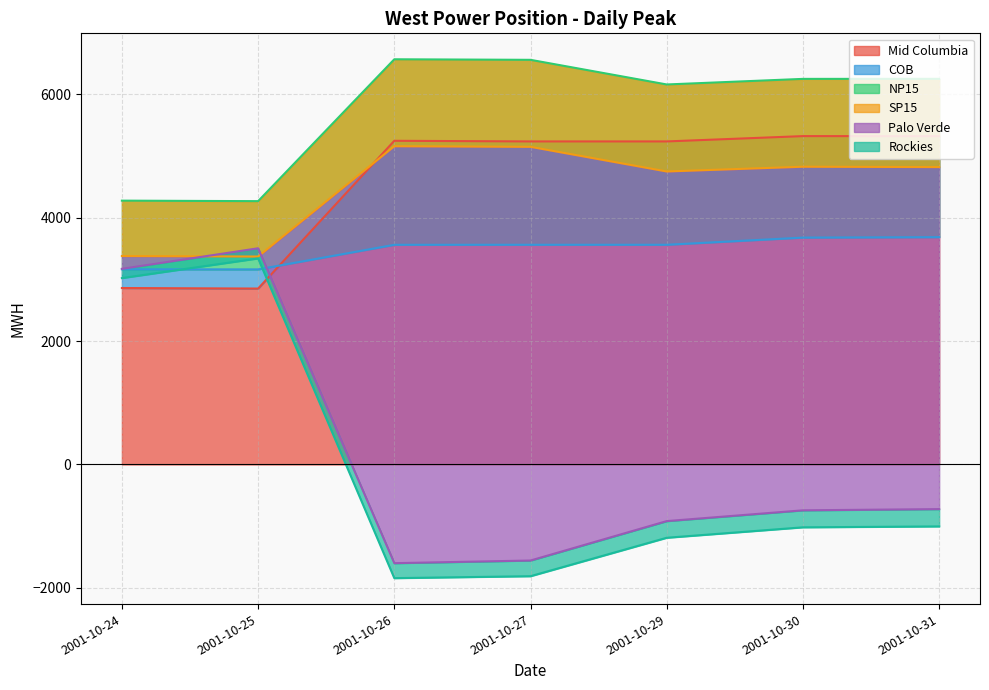

True or false: SP15 and Mid Columbia intersect in this chart.

True